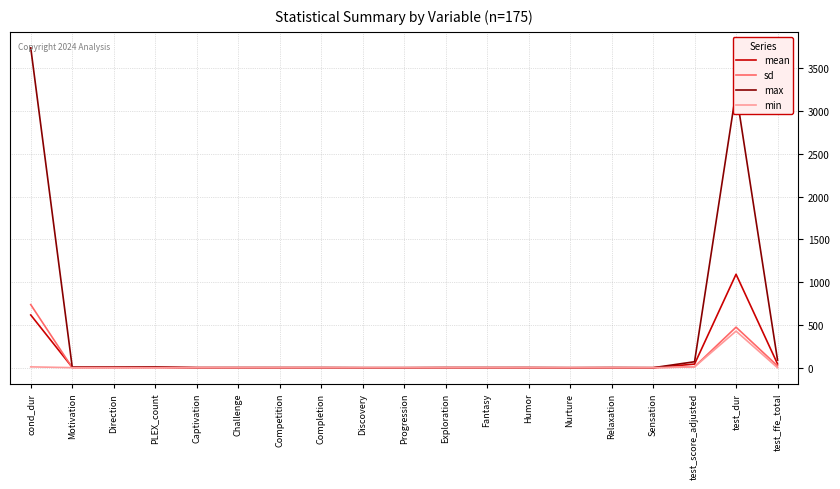

True or false: sd has a value of 0.0 at Discovery.

True